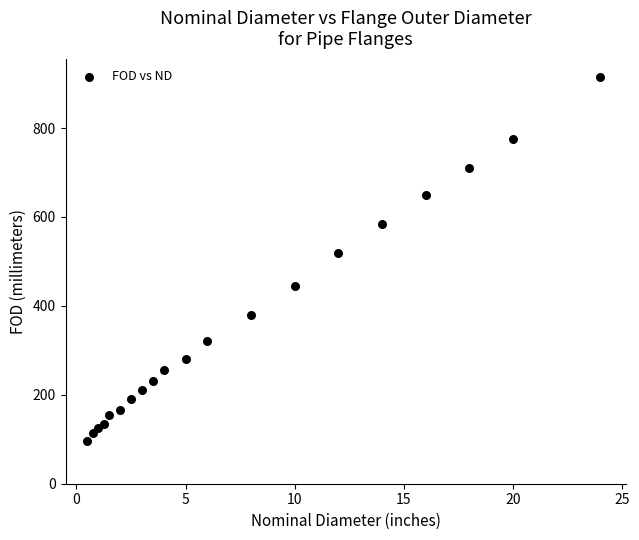

What Y value in the scatter plot is closest to 505?

520